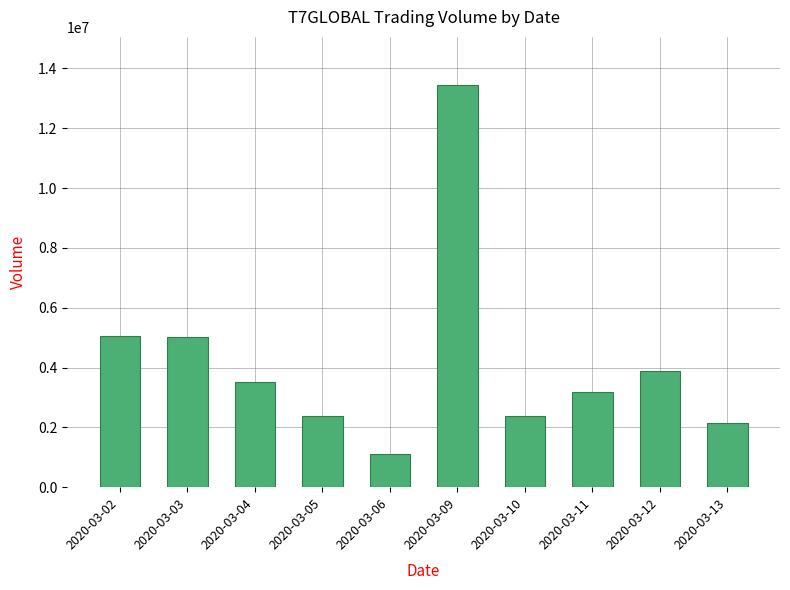

Are the bars horizontal?

No